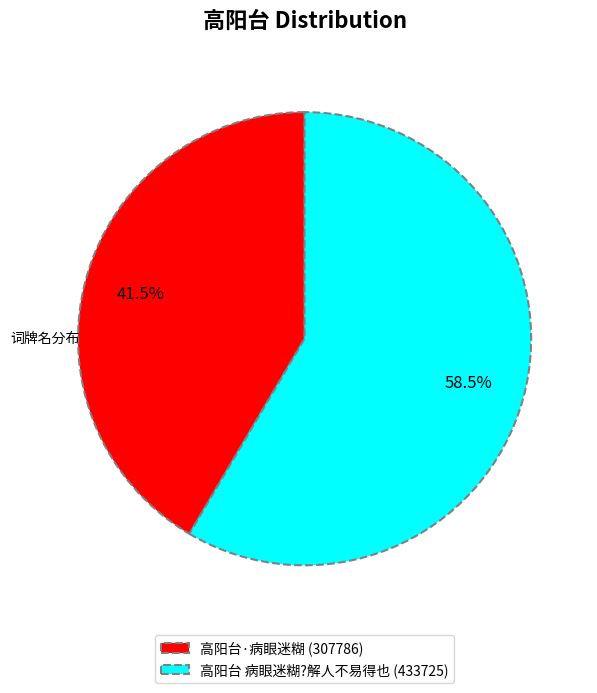

How many slices are in this pie chart?

2